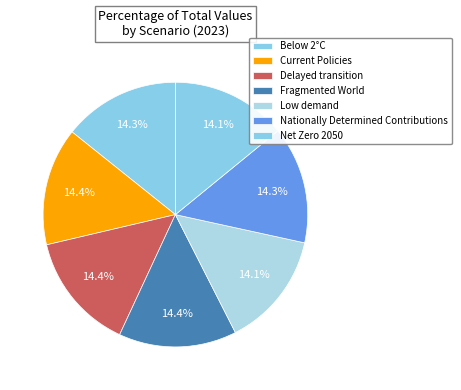

Count the number of slices in the pie.

7